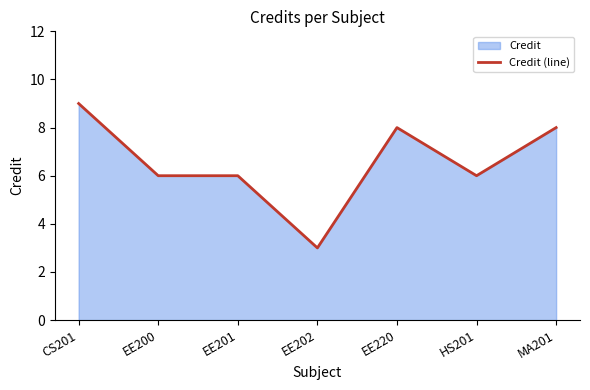

Is it true that the value at MA201 is 8?

True